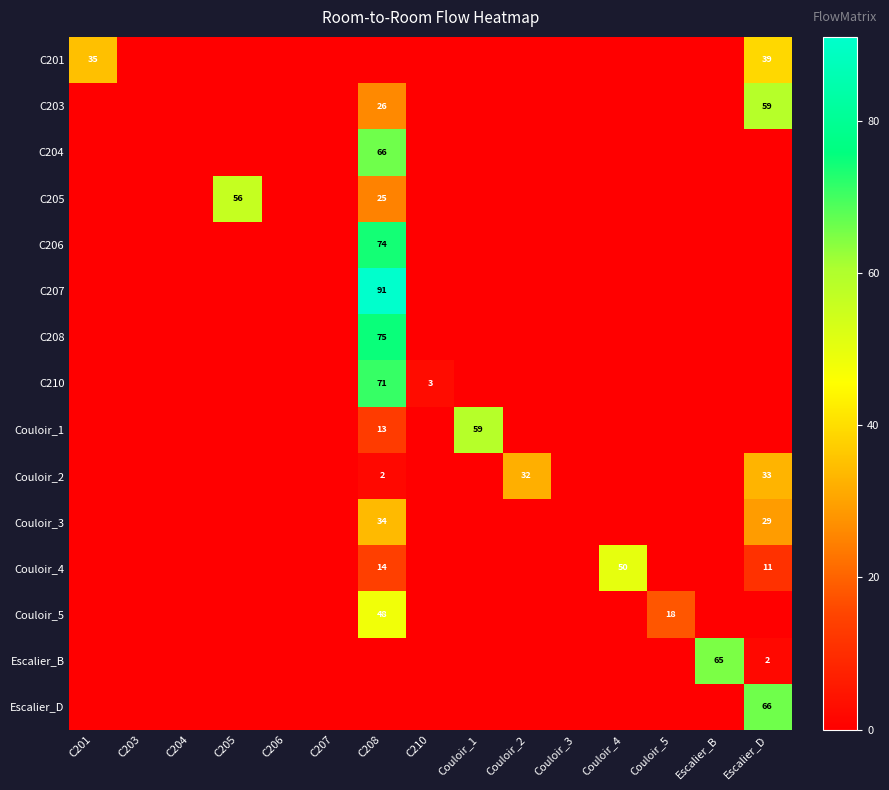

How many distinct data groups are displayed?

15